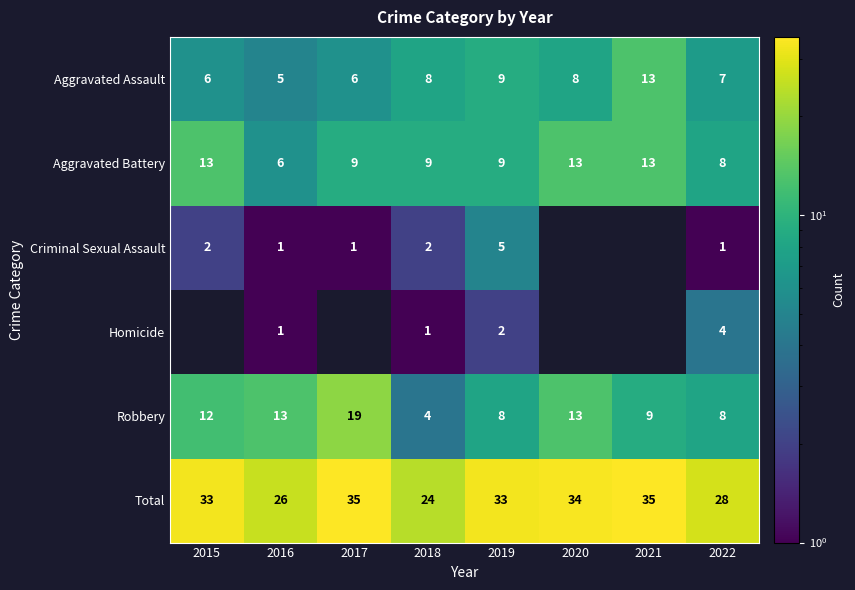

What is the minimum value for Aggravated Battery?

6